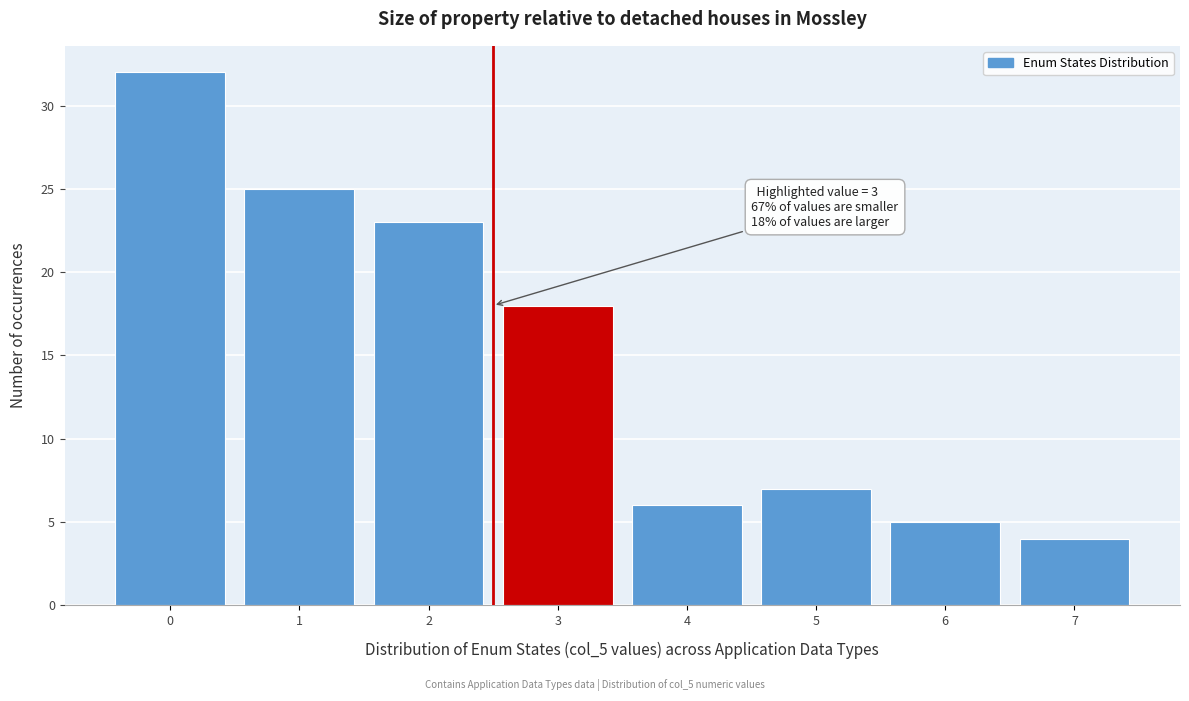

Reading left to right, what are all the values shown in this chart?

32	25	23	18	6	7	5	4